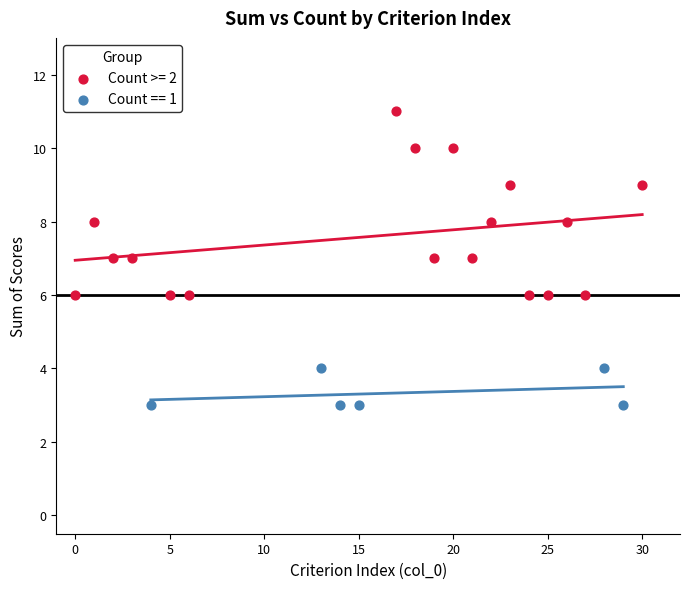

Which series has the widest spread of Y values?

Count >= 2